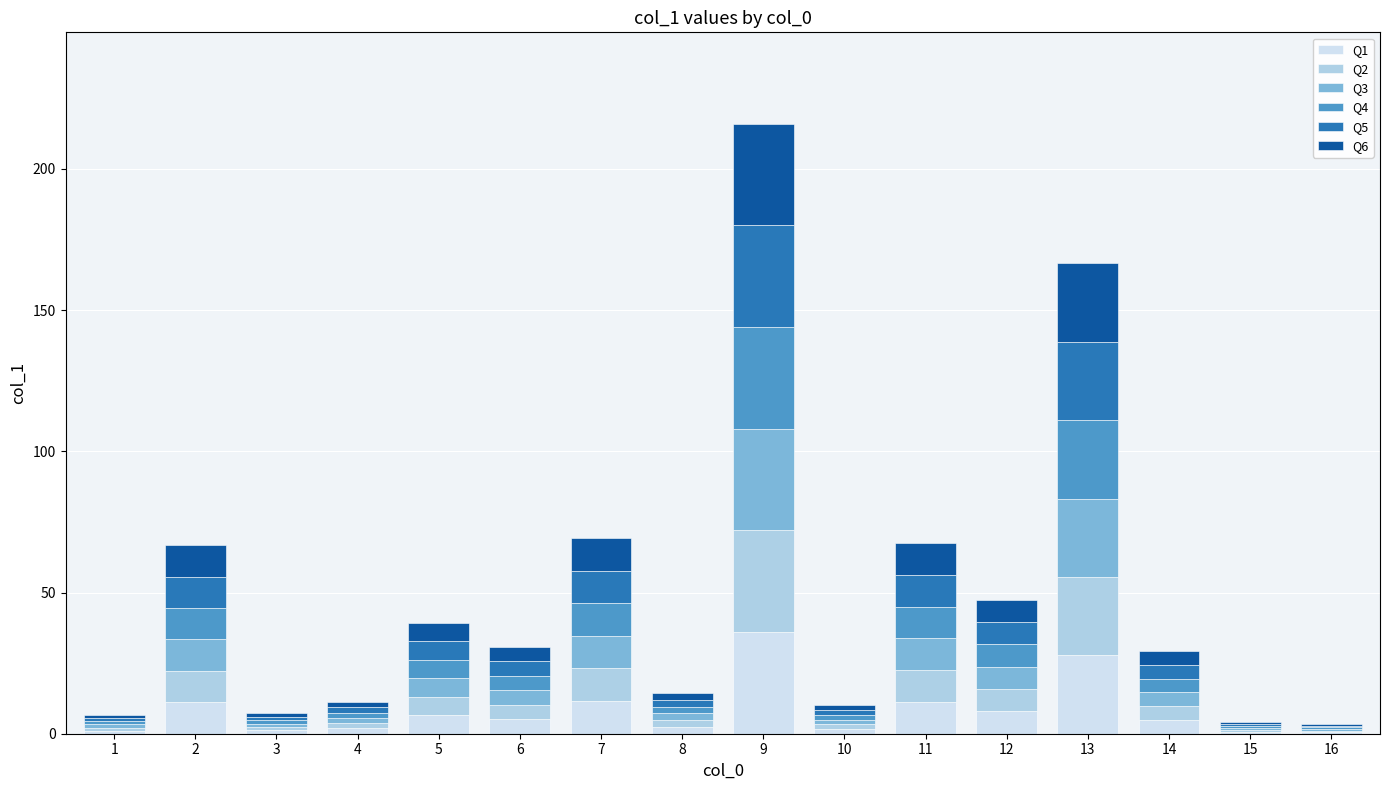

What is the total value across all series at 9?

216.0